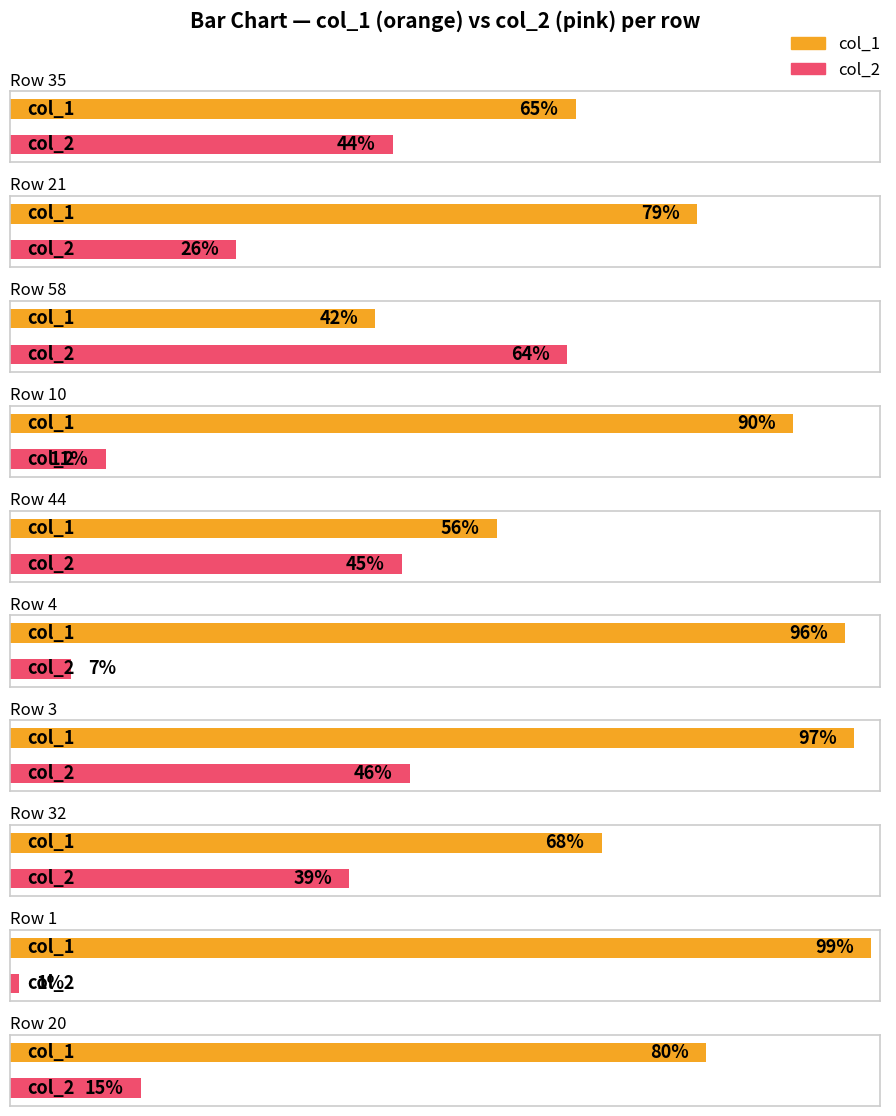

At how many categories does at least one series exceed 89?

4